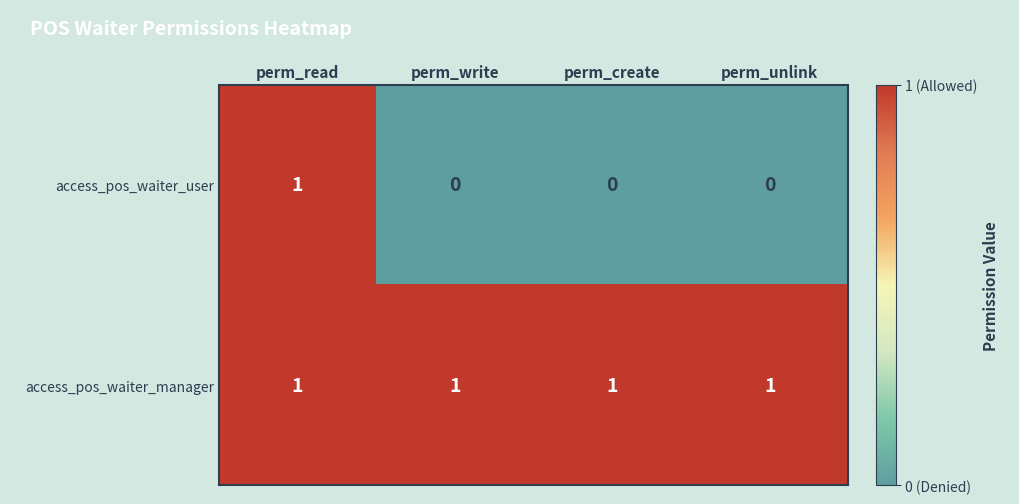

At which label does access_pos_waiter_user reach its peak?

perm_read